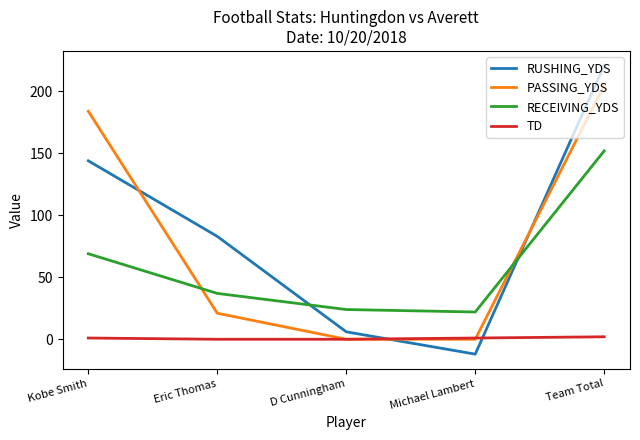

After their last crossing, which series has the higher values: RUSHING_YDS or TD?

RUSHING_YDS